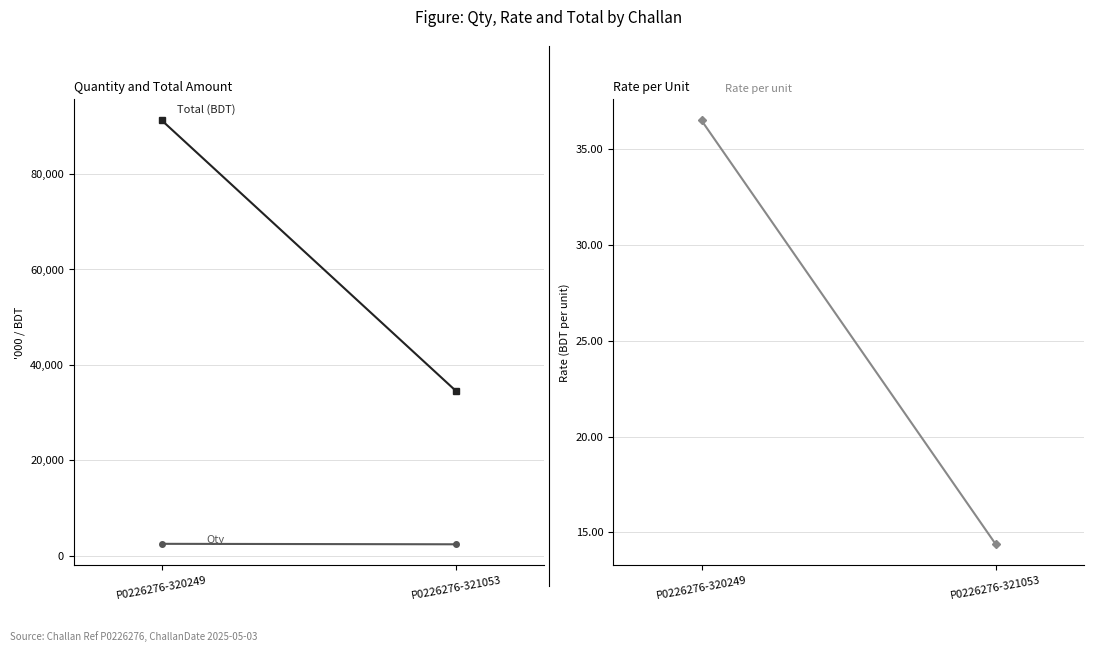

How many Total (BDT) values are between 34512 and 91225?

2